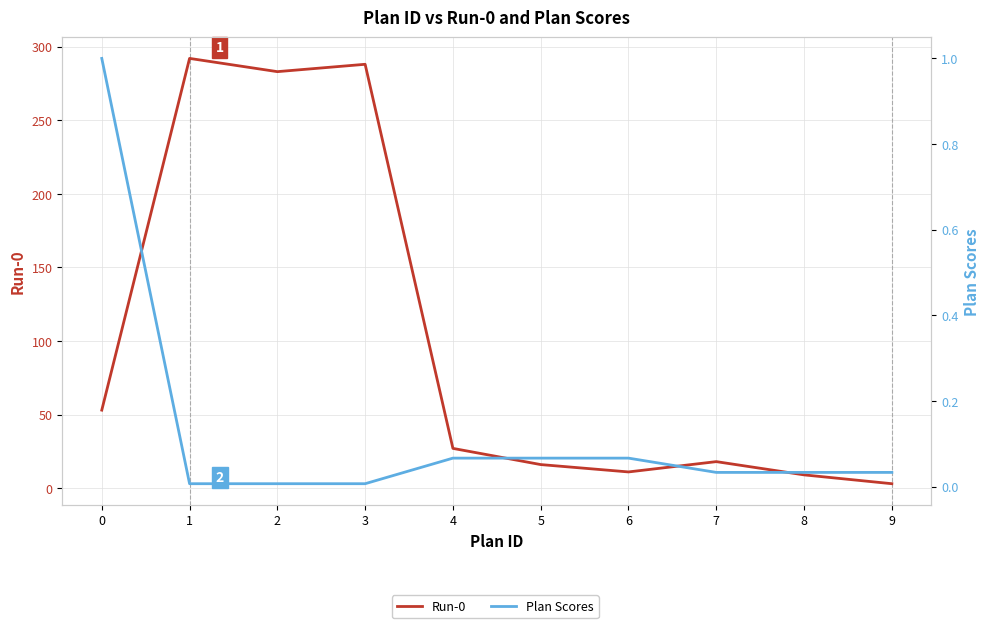

Which series has the largest total across all categories?

Run-0